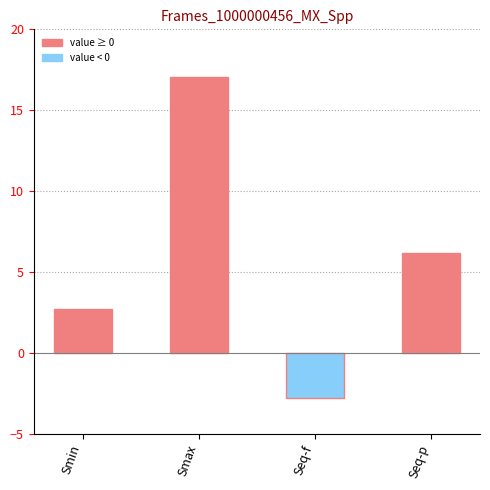

What is the label of the 1st bar from the left?

Smin